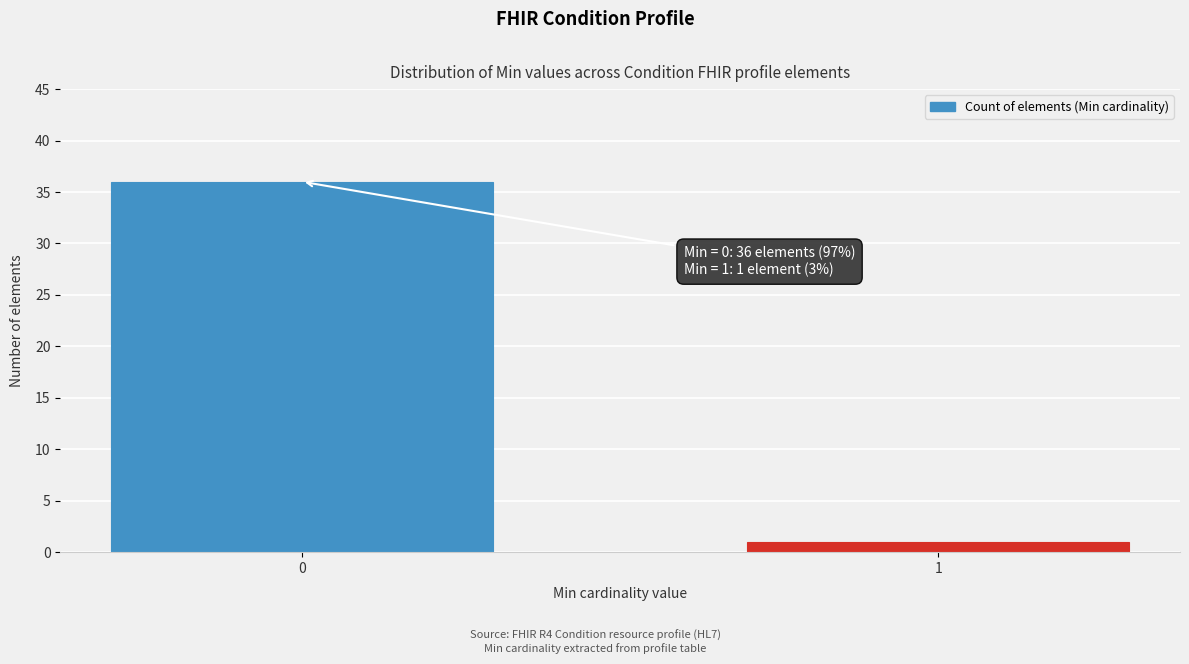

Reading right to left, extract all data points from this chart.

1=1	0=36